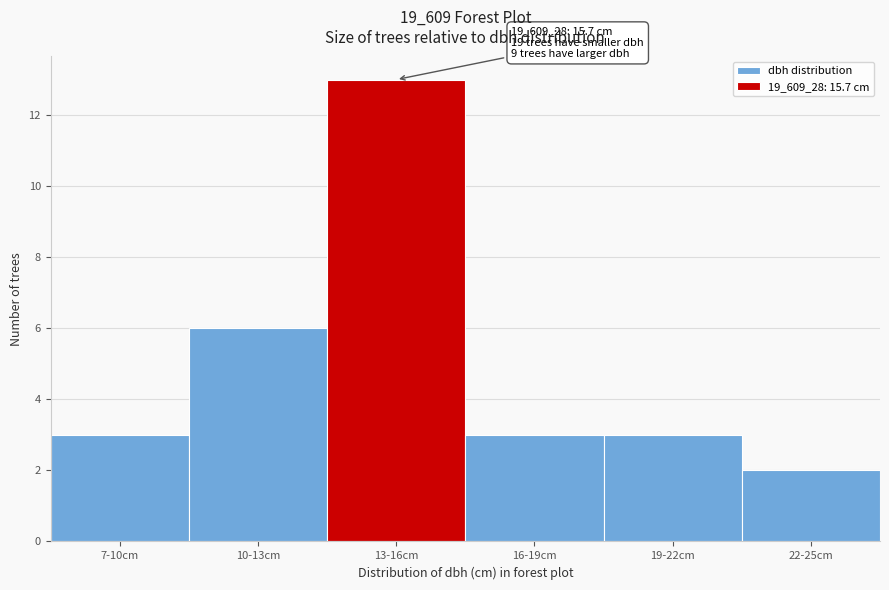

Reading right to left, what are all the values shown in this chart?

22-25cm=2	19-22cm=3	16-19cm=3	13-16cm=13	10-13cm=6	7-10cm=3